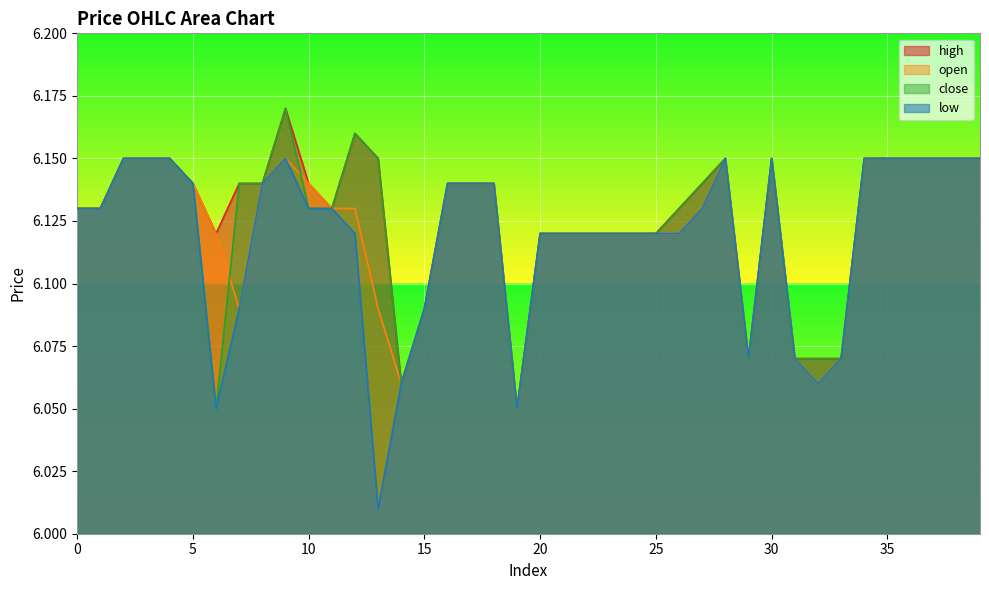

At how many categories does at least one series exceed 6?

40